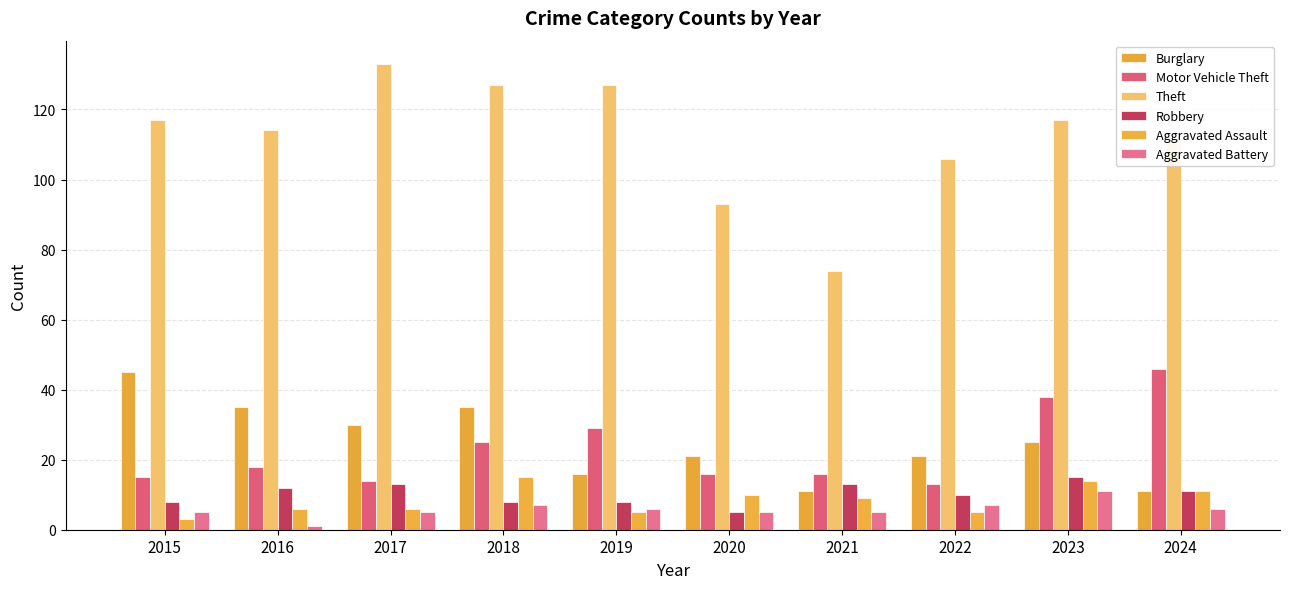

What is the difference between the maximum and second lowest values in the Robbery series?

7